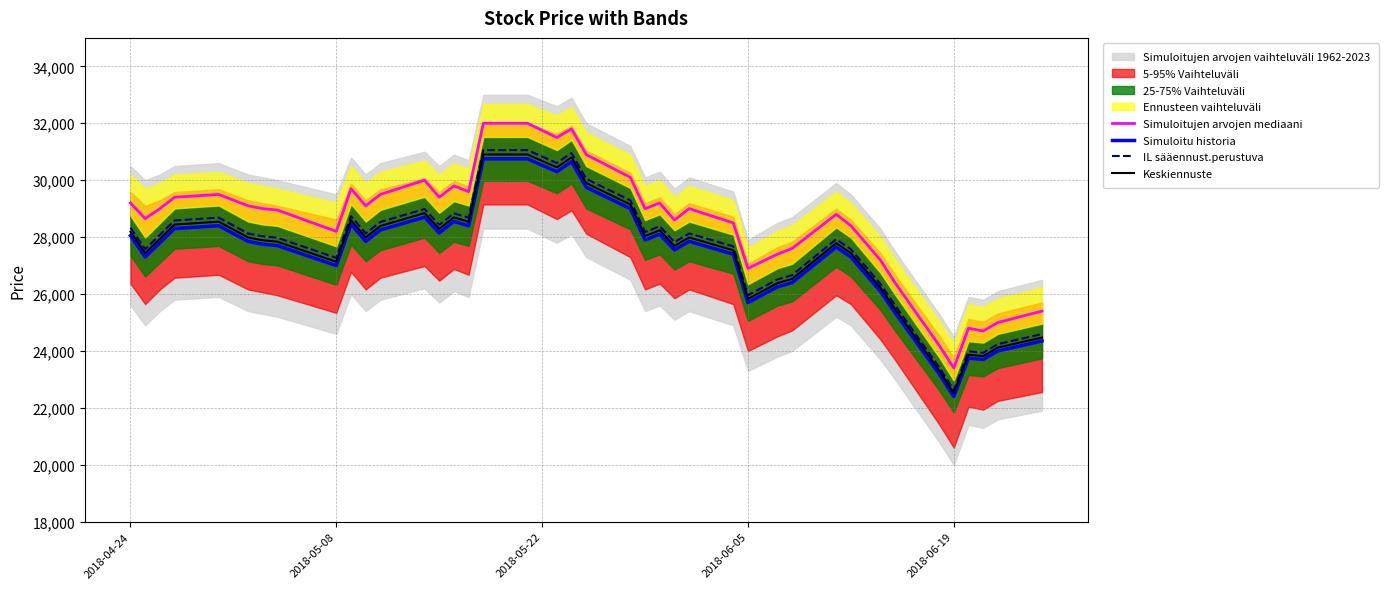

At which label does IL sääennust.perustuva reach its minimum?

2018-06-19